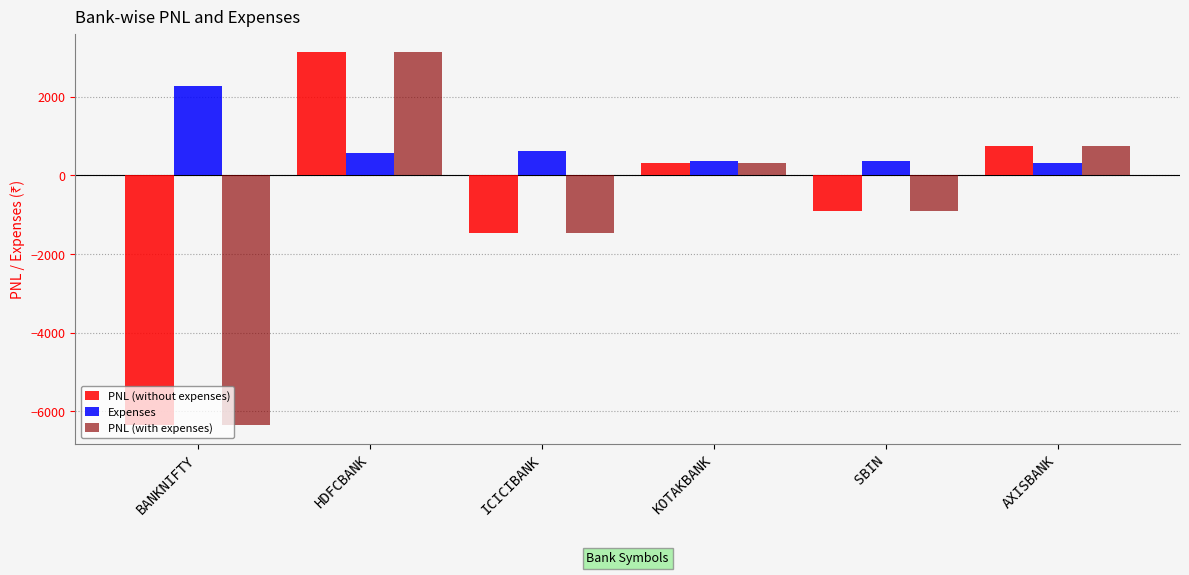

Is the value of PNL (with expenses) at AXISBANK greater than the value of PNL (without expenses) at BANKNIFTY?

Yes